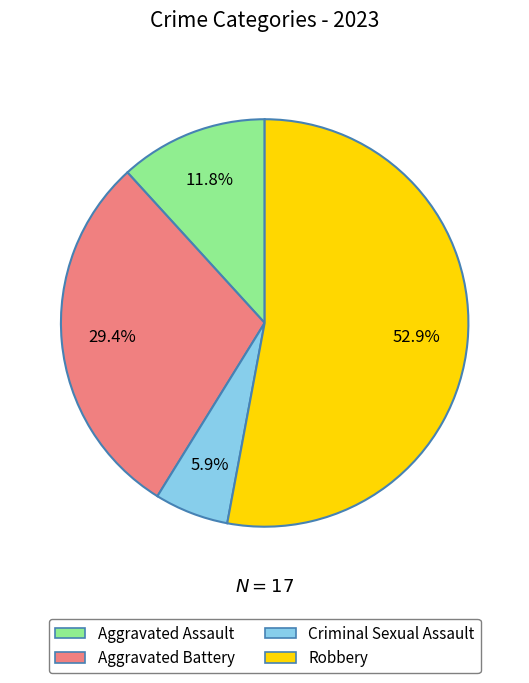

To the nearest percent, what portion does Criminal Sexual Assault represent?

6%